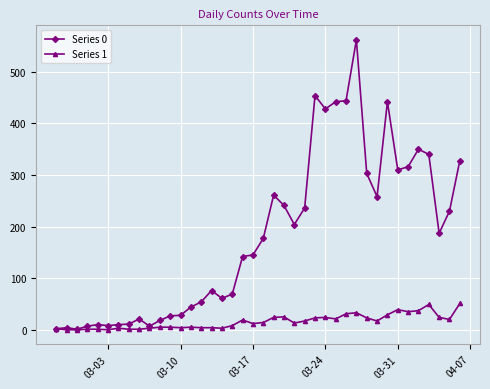

Which series has the largest total across all categories?

Series 0